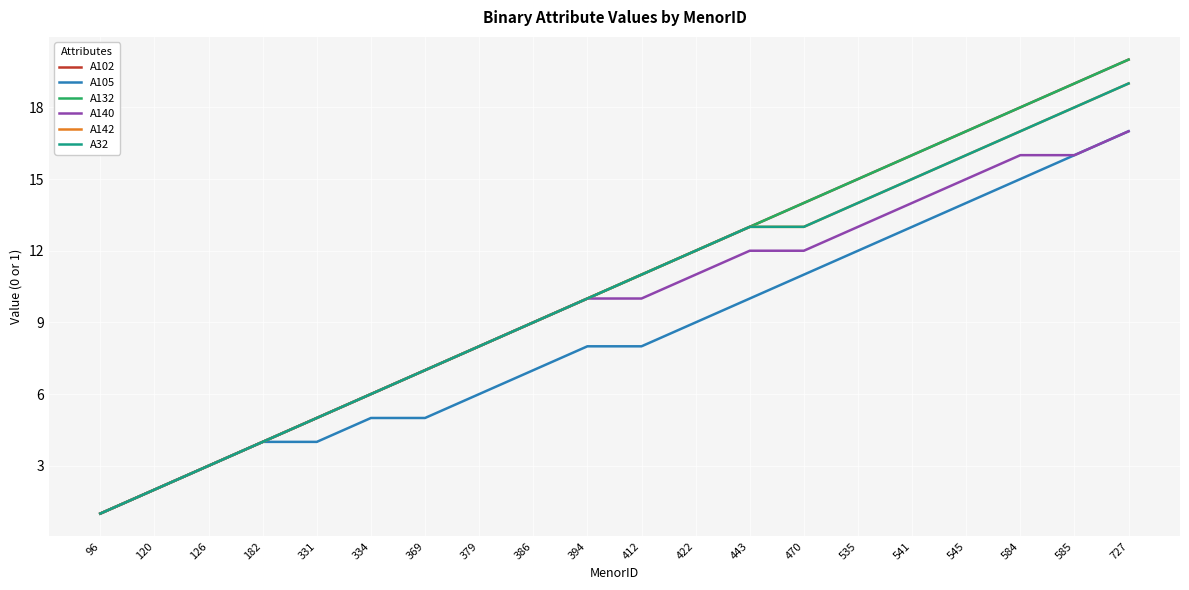

Does the chart have visible grid lines?

Yes